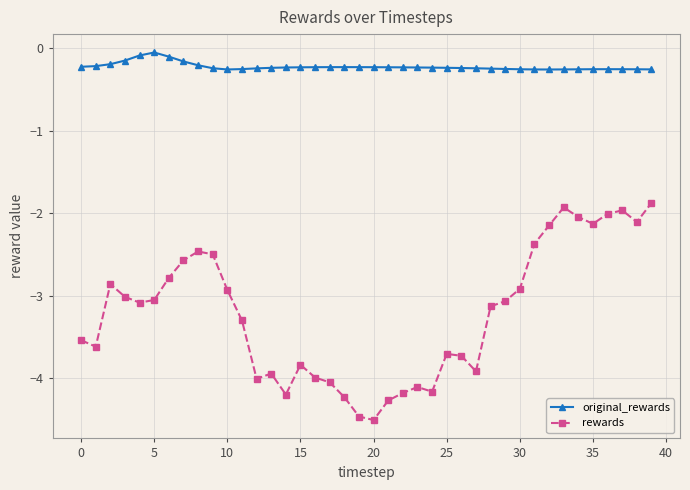

Which series has the largest range (max minus min)?

rewards